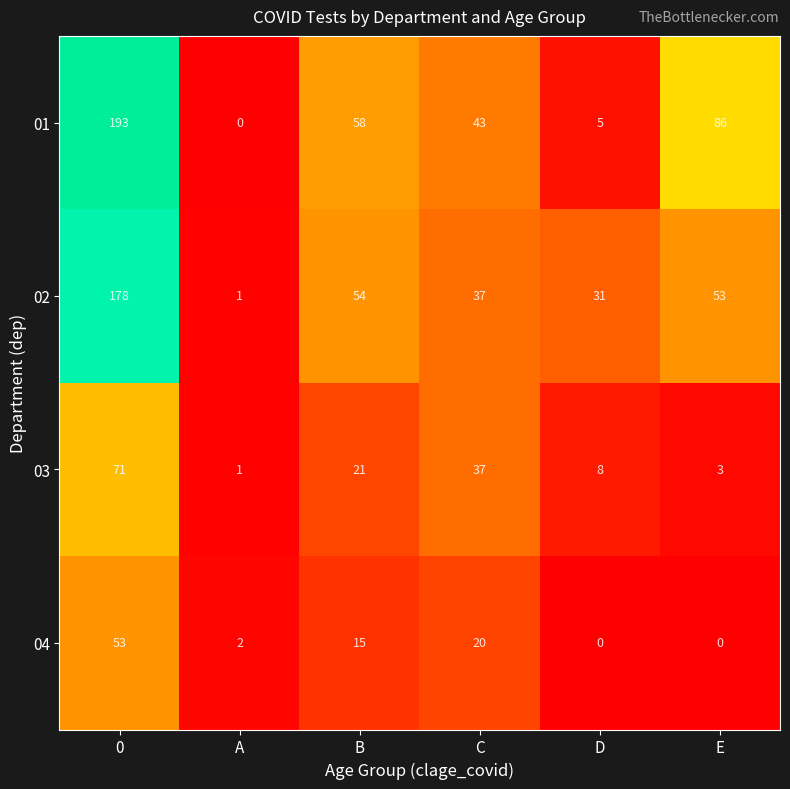

Which category has the lowest value in the 01 series?

A